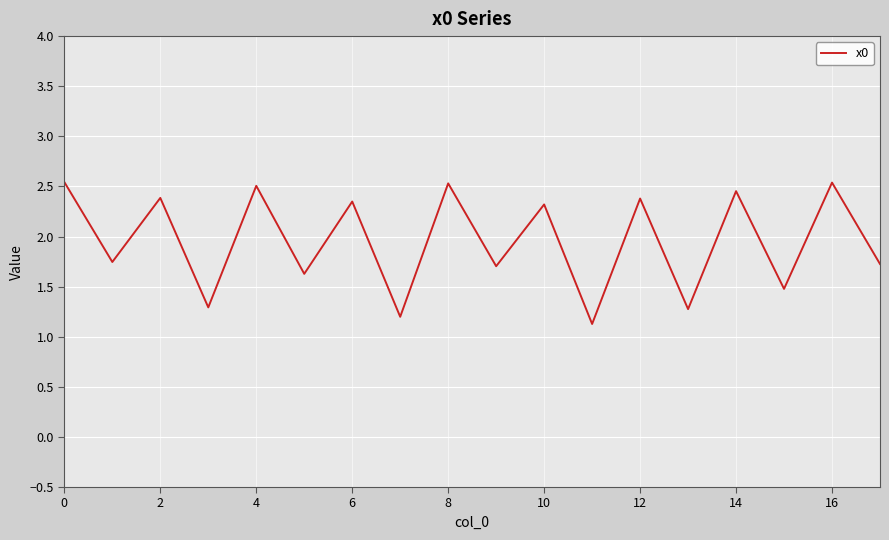

What is the smallest value displayed?

1.1